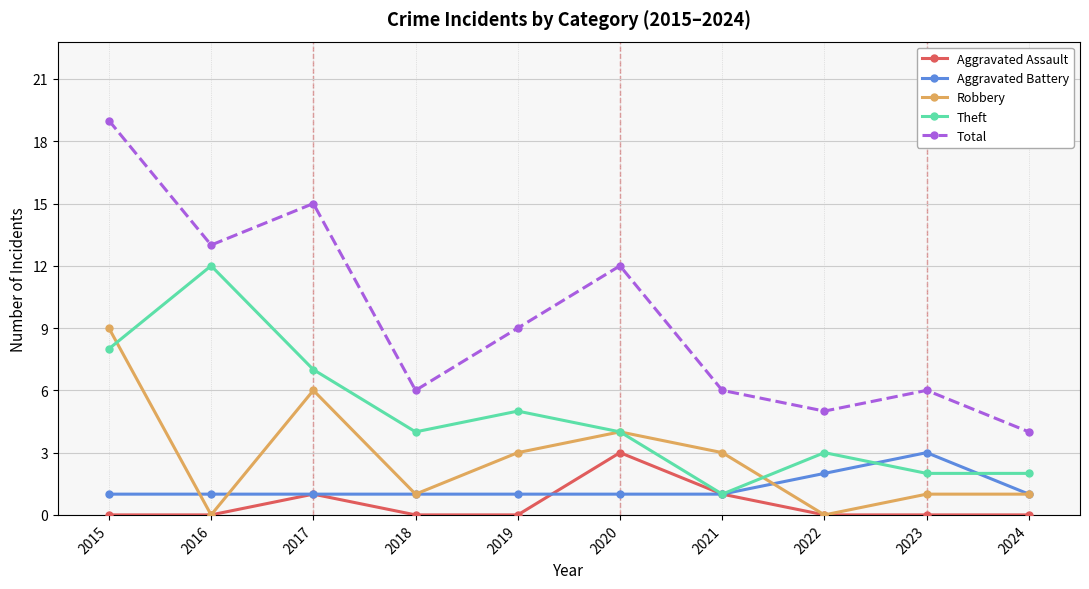

Reading left to right, what are all the values shown in this chart?

Aggravated Assault: 0	0	1	0	0	3	1	0	0	0
Aggravated Battery: 1	1	1	1	1	1	1	2	3	1
Robbery: 9	0	6	1	3	4	3	0	1	1
Theft: 8	12	7	4	5	4	1	3	2	2
Total: 19	13	15	6	9	12	6	5	6	4